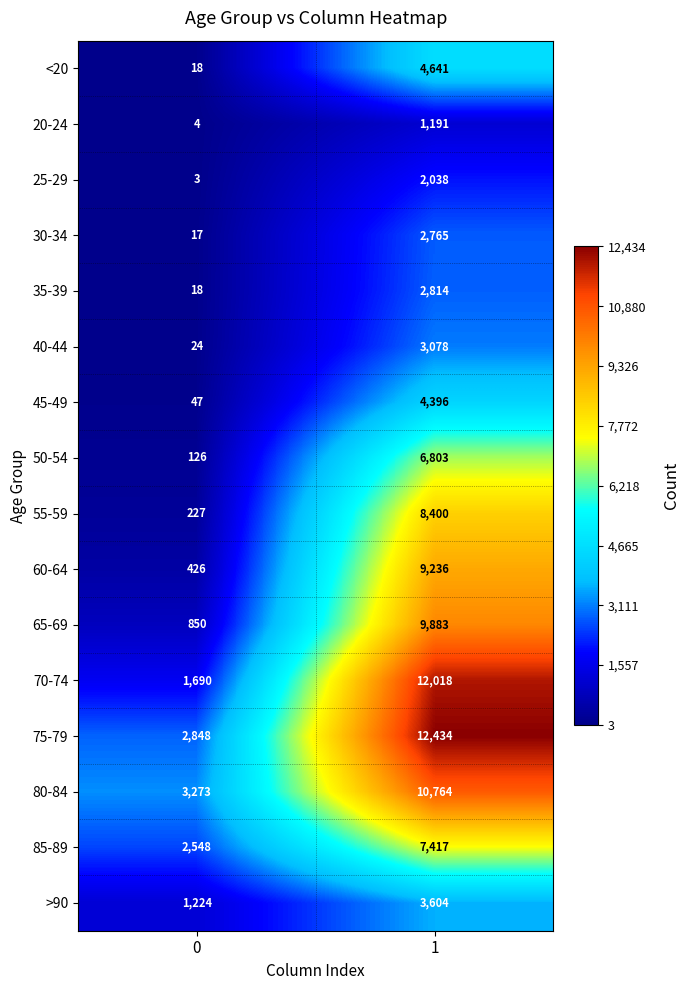

What is the average value of the <20 series?

2330